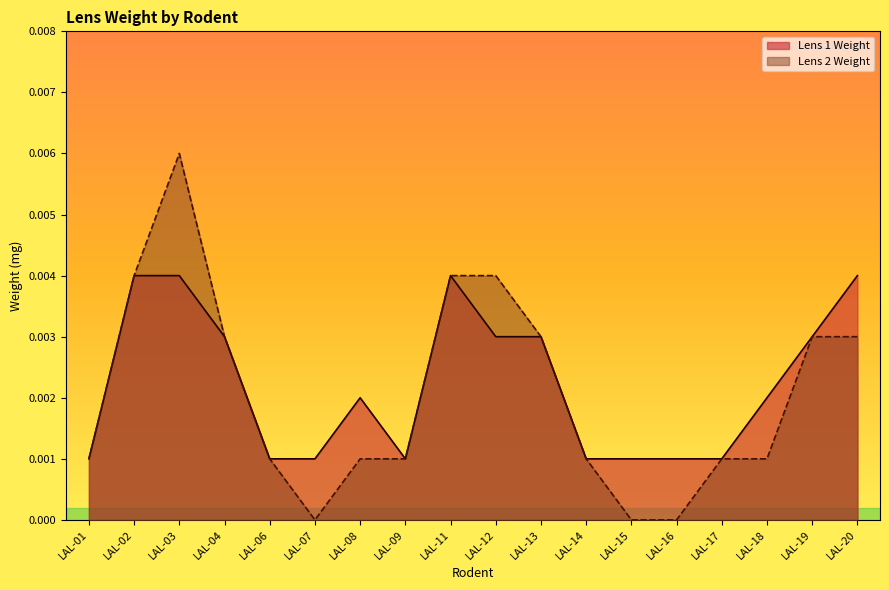

Which category has the highest value across all series?

LAL-03